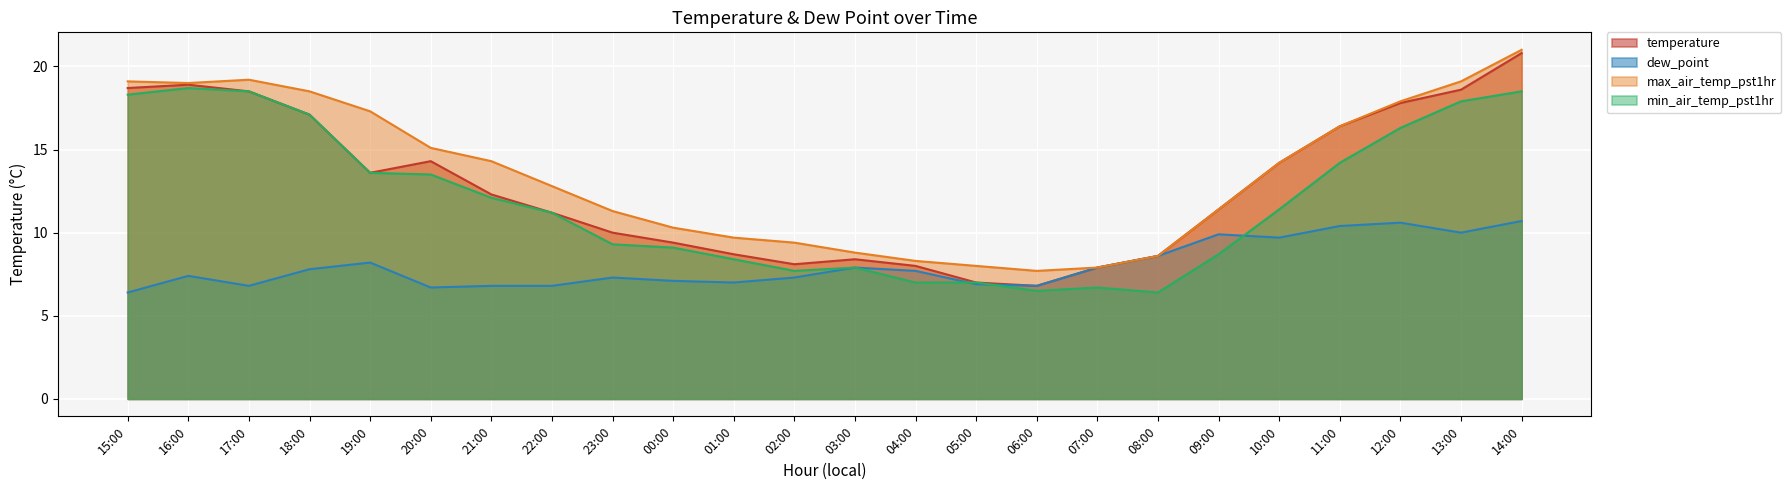

Reading right to left, what are all the values shown in this chart?

temperature: 20.8	18.6	17.8	16.4	14.2	11.4	8.6	7.9	6.8	7.0	8.0	8.4	8.1	8.7	9.4	10.0	11.2	12.3	14.3	13.6	17.1	18.5	18.9	18.7
dew_point: 10.7	10.0	10.6	10.4	9.7	9.9	8.6	7.9	6.8	6.9	7.7	7.9	7.3	7.0	7.1	7.3	6.8	6.8	6.7	8.2	7.8	6.8	7.4	6.4
max_air_temp_pst1hr: 21.0	19.1	17.9	16.4	14.2	11.4	8.6	7.9	7.7	8.0	8.3	8.8	9.4	9.7	10.3	11.3	12.8	14.3	15.1	17.3	18.5	19.2	19.0	19.1
min_air_temp_pst1hr: 18.5	17.9	16.3	14.2	11.4	8.7	6.4	6.7	6.5	7.0	7.0	7.9	7.7	8.4	9.1	9.3	11.2	12.1	13.5	13.6	17.1	18.5	18.7	18.3